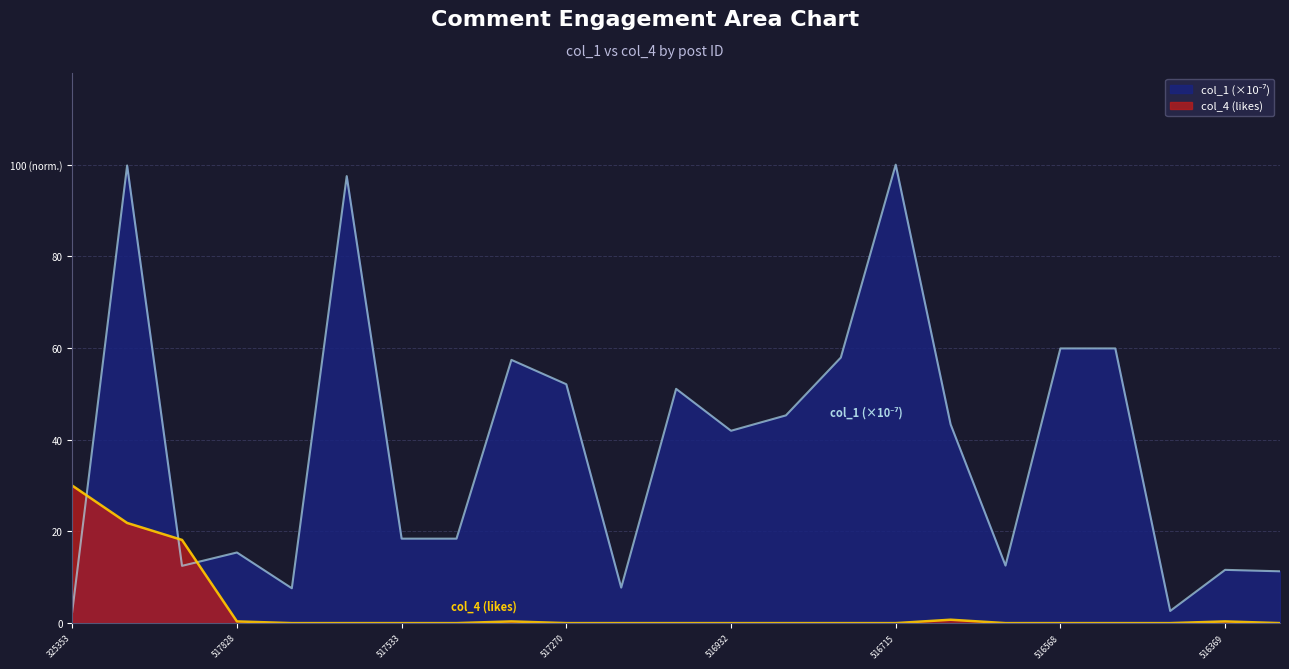

How many series are shown in this chart?

2